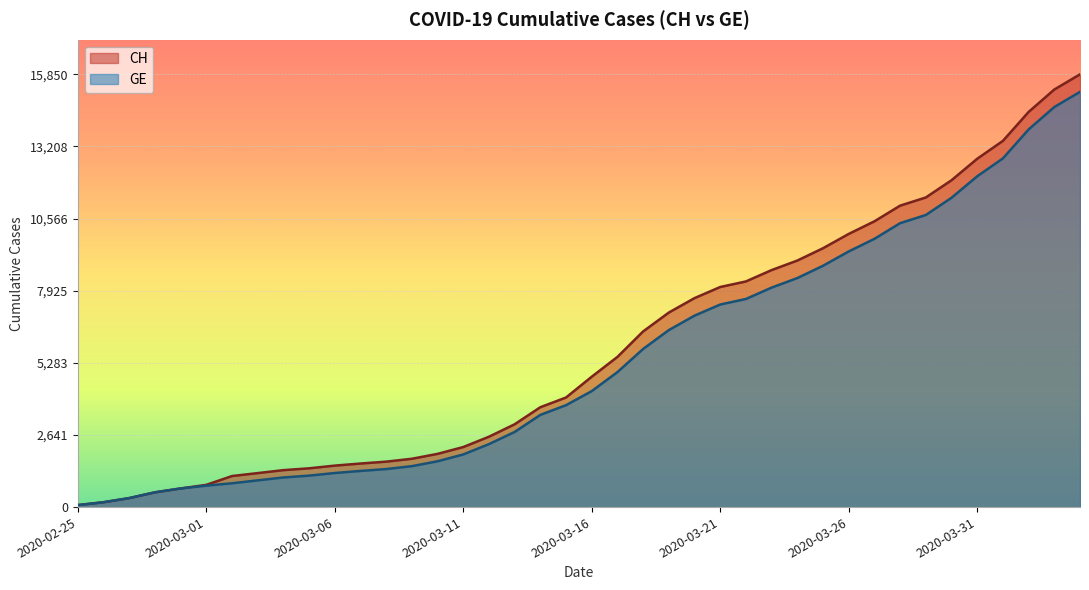

The value of CH at 2020-03-04 is 756. True or false?

False